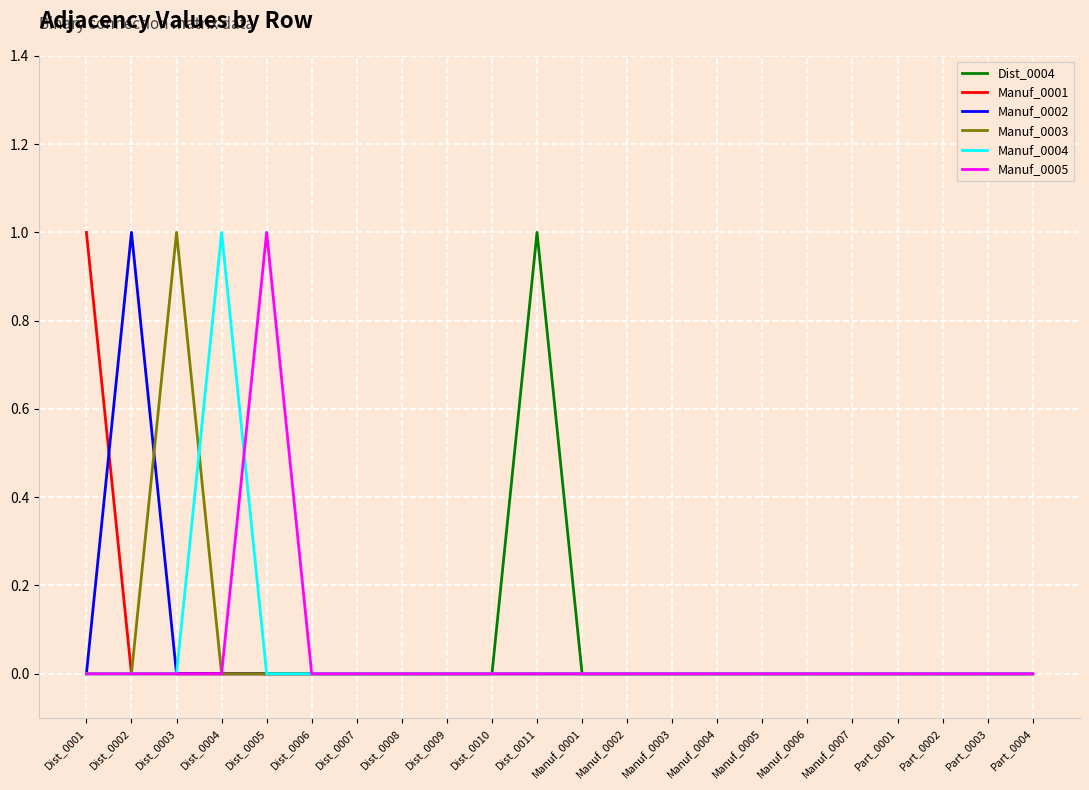

What is the maximum value shown in the chart?

1